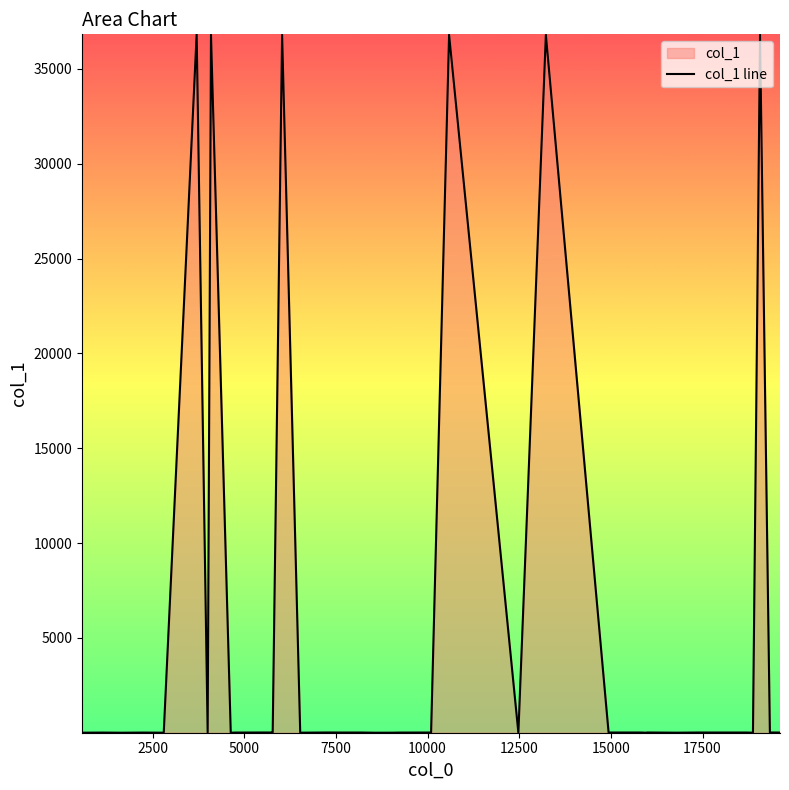

What is the difference between the maximum and minimum values?

36820